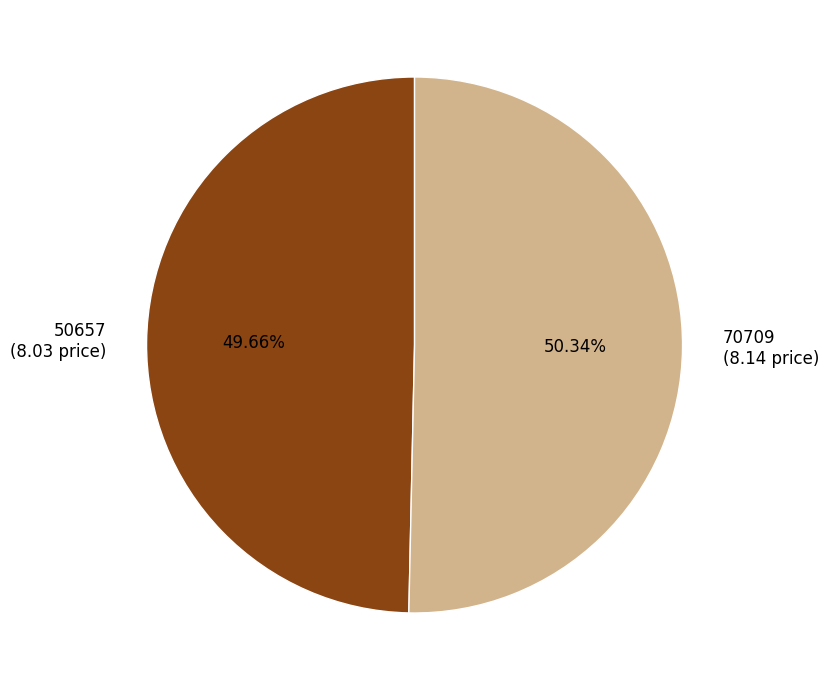

Does 70709 represent more than half of the total?

Yes